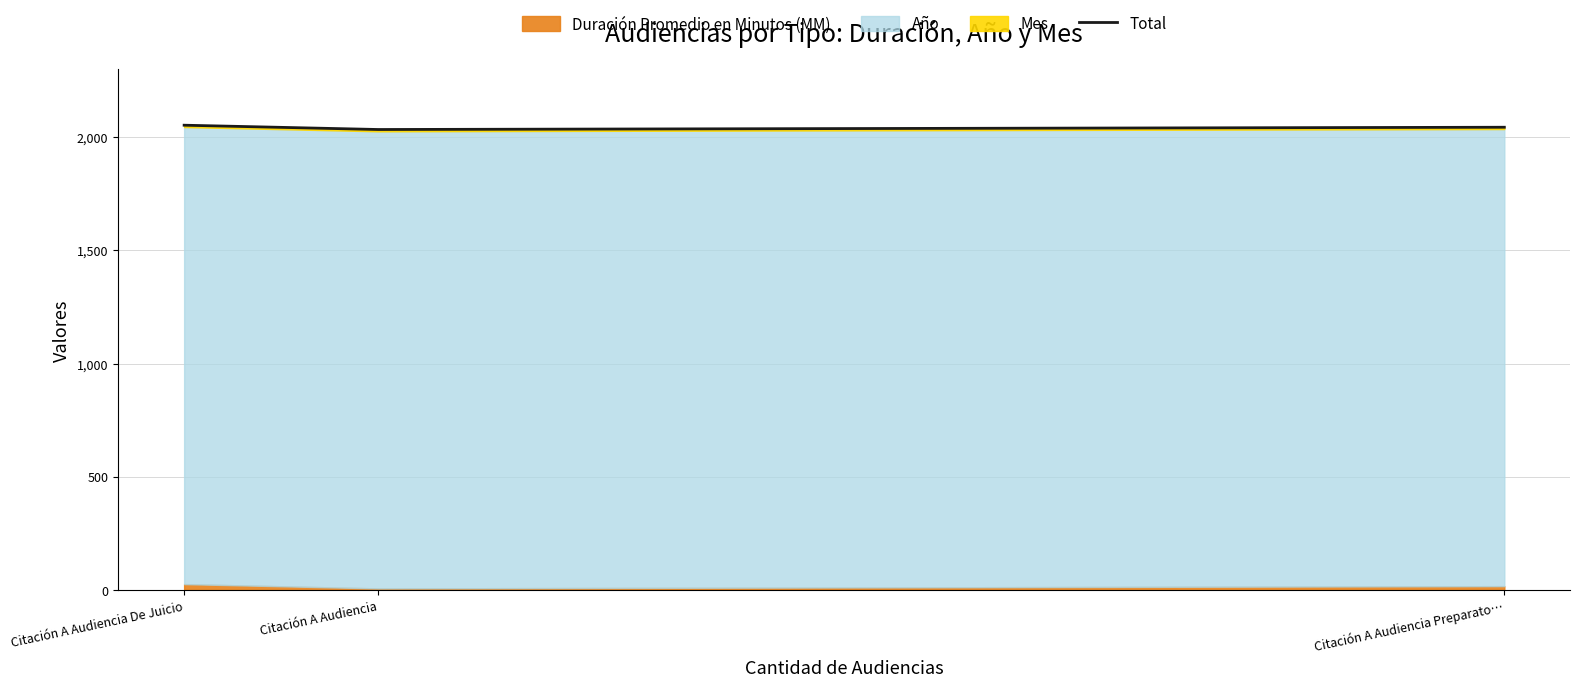

Rank the categories by value from lowest to highest.

Citación A Audiencia, Citación A Audiencia Preparato…, Citación A Audiencia De Juicio